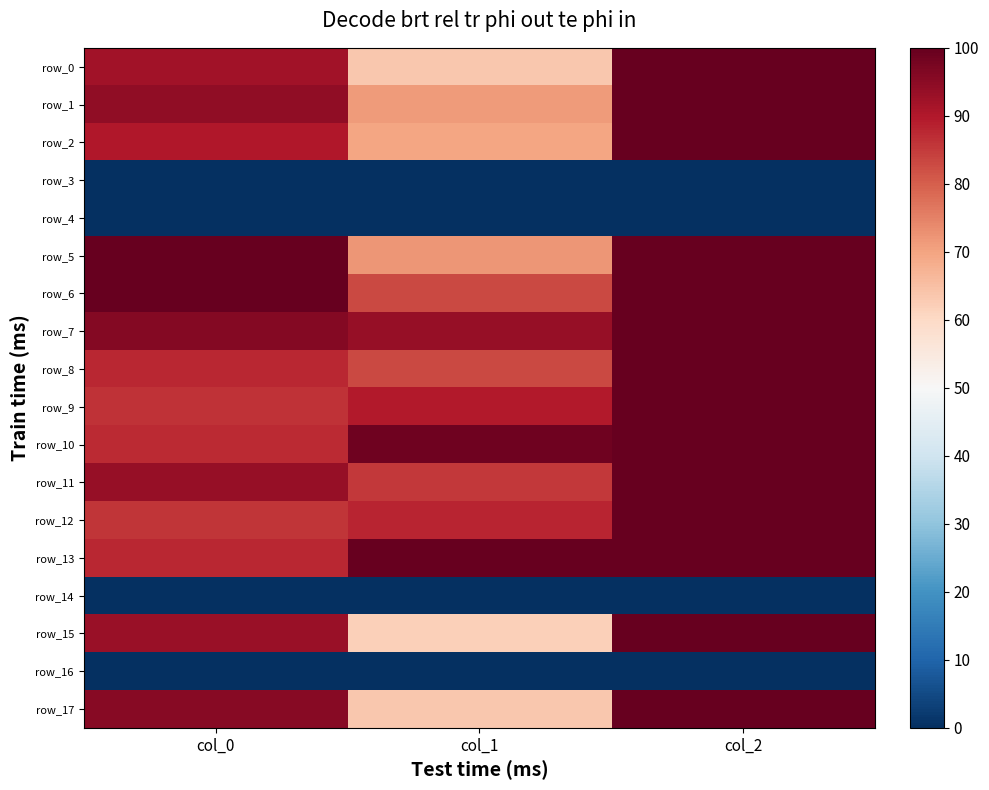

Rank the categories by row_1 value from highest to lowest.

col_2, col_0, col_1